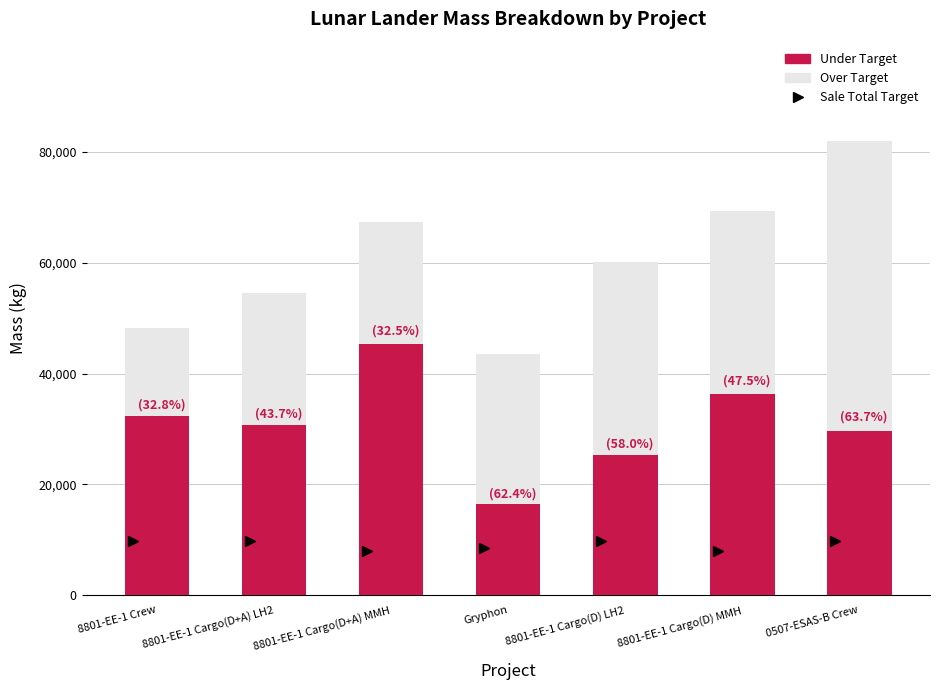

What is the approximate value at 8801-EE-1 Crew, to the nearest 50?

48200